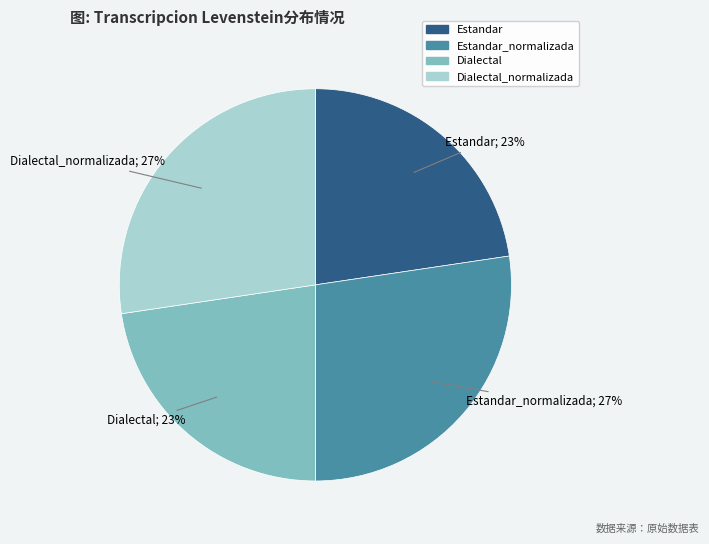

To the nearest percent, what is the combined percentage of Dialectal_normalizada and Estandar?

50%